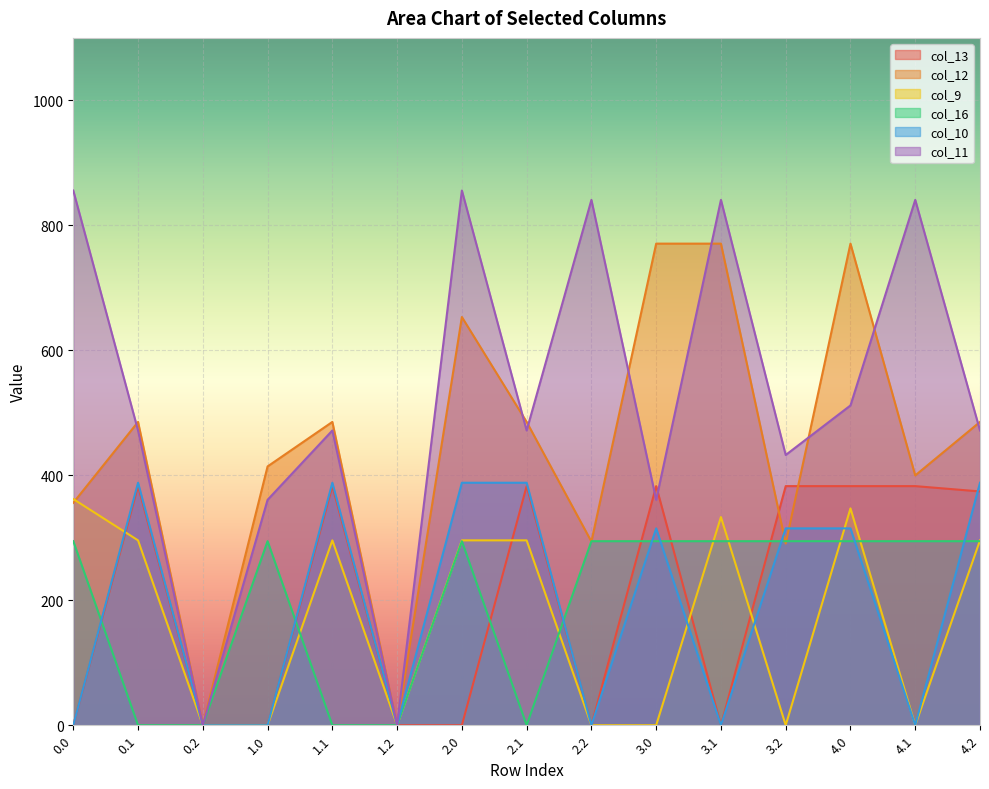

What is the label of the 9th point from the left?

2.2